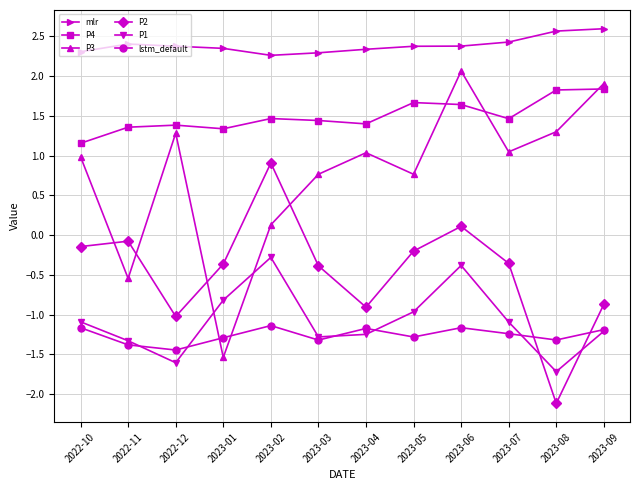

True or false: P2 and lstm_default intersect in this chart.

True